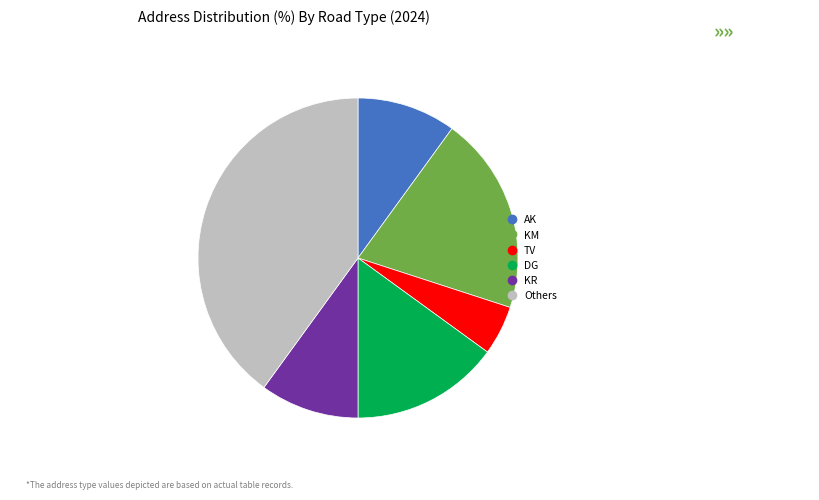

Is there any slice that represents more than half of the pie?

No